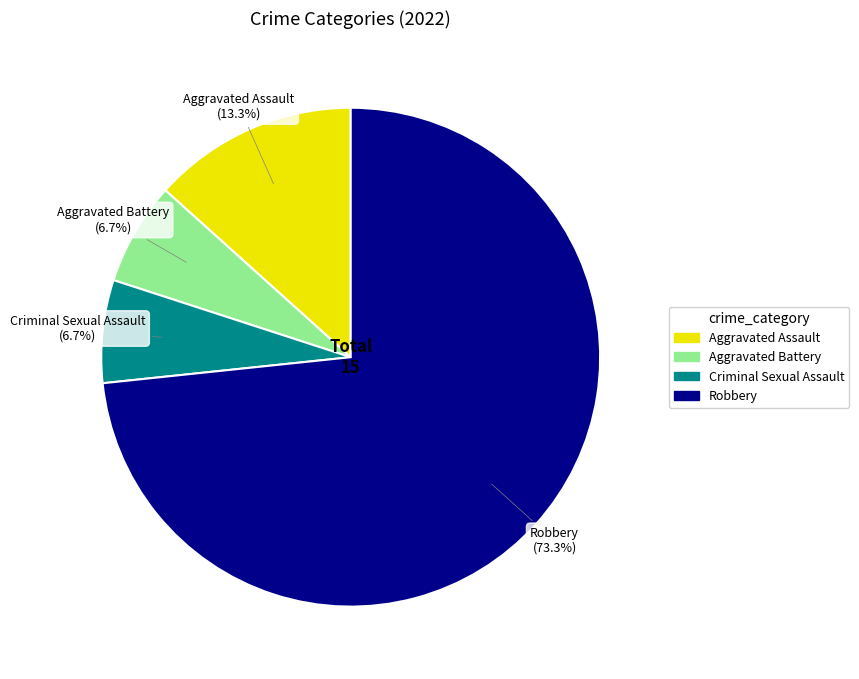

What is the largest slice in the pie chart?

Robbery